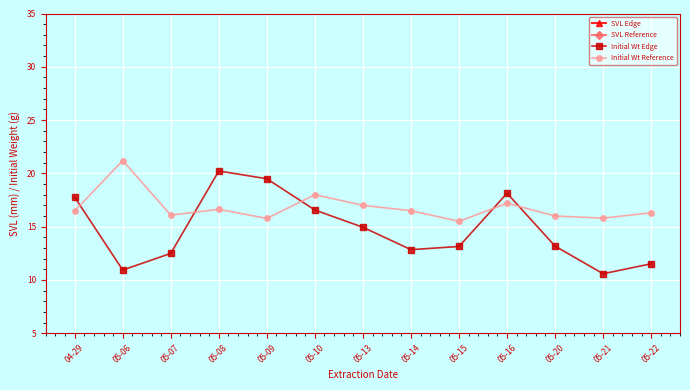

Is it true that SVL Edge equals 75.8 at 05-08?

False